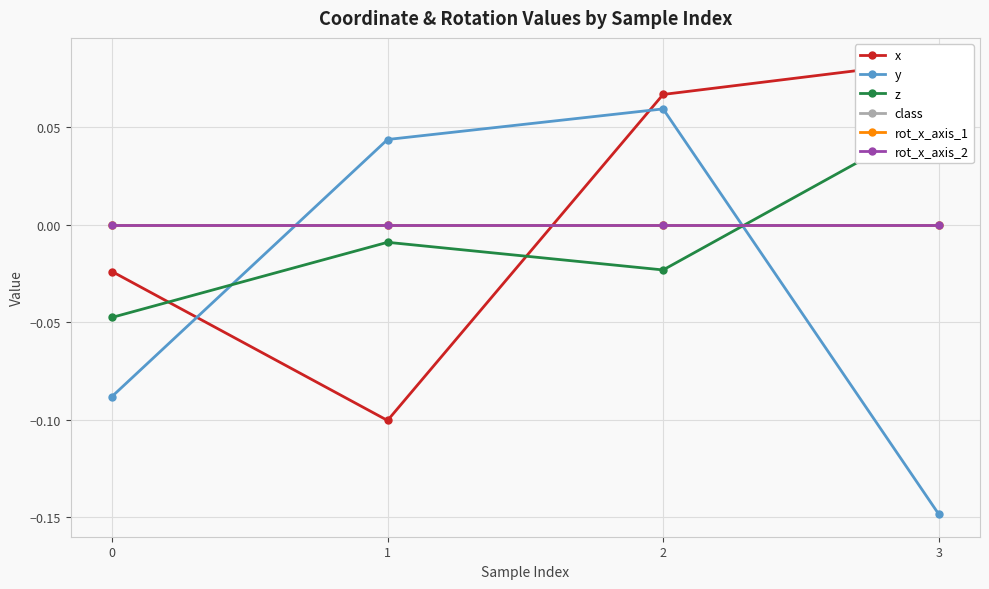

Where is the first local minimum for z?

2